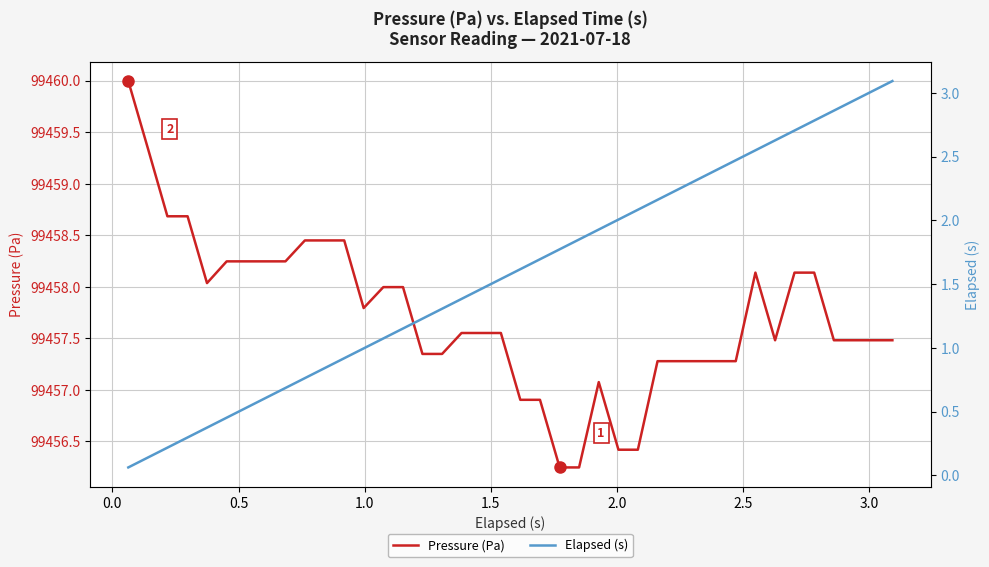

Is the value of Pressure (Pa) at 3.0 greater than the value of Elapsed (s) at 13?

Yes